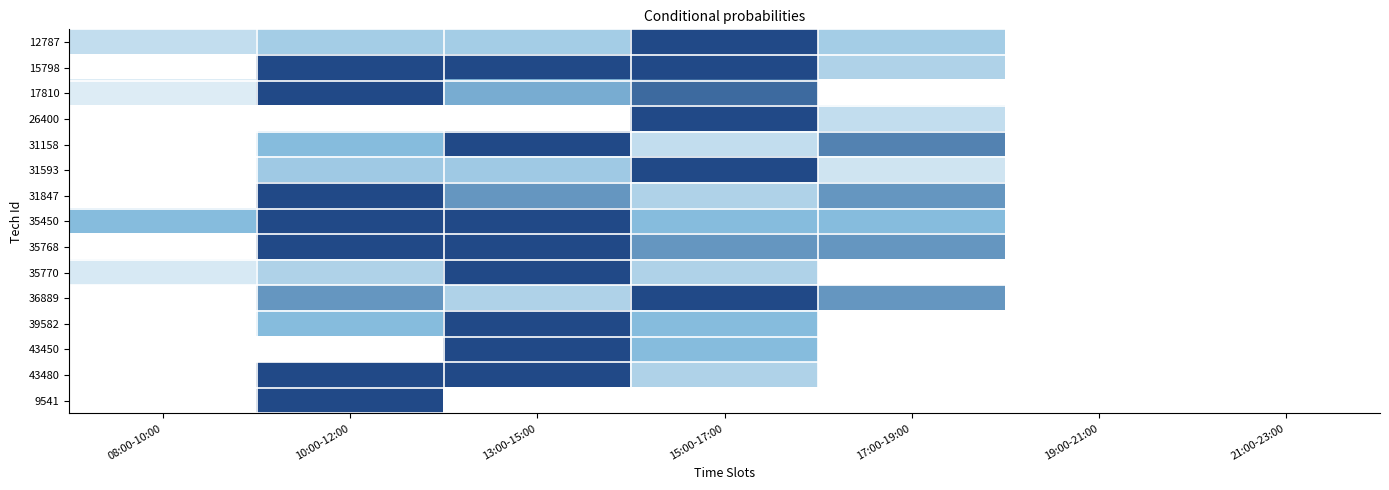

What is the greatest value displayed?

1.0